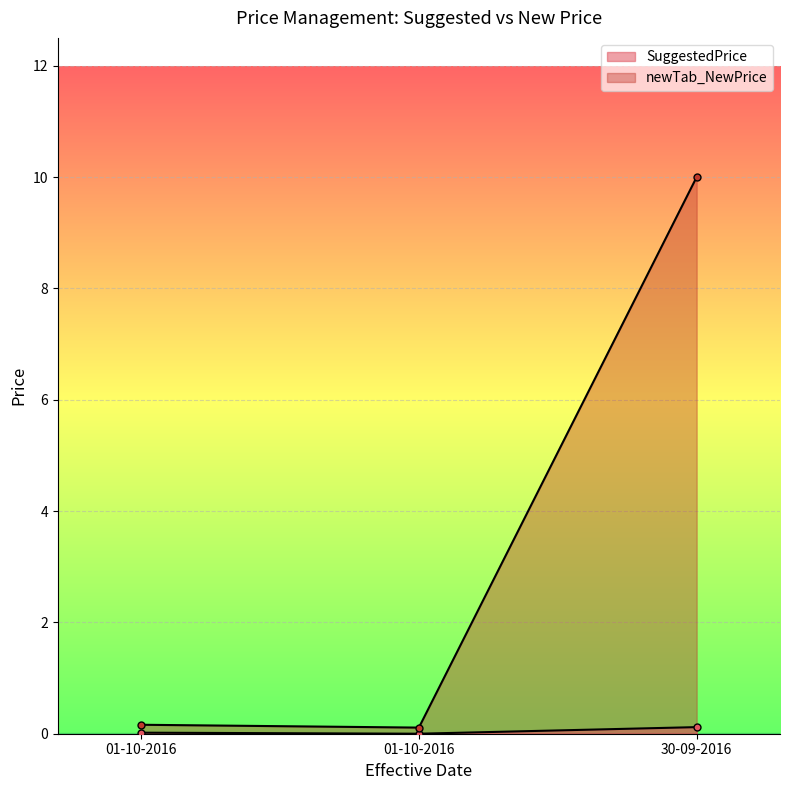

True or false: SuggestedPrice has a value of 0.0 at 01-10-2016.

True